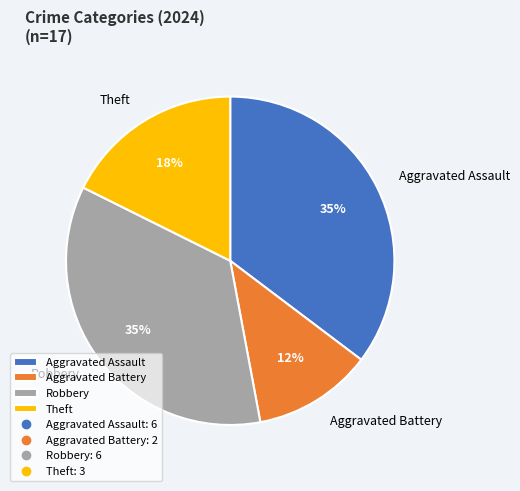

Which has a higher value, Aggravated Assault or Theft?

Aggravated Assault